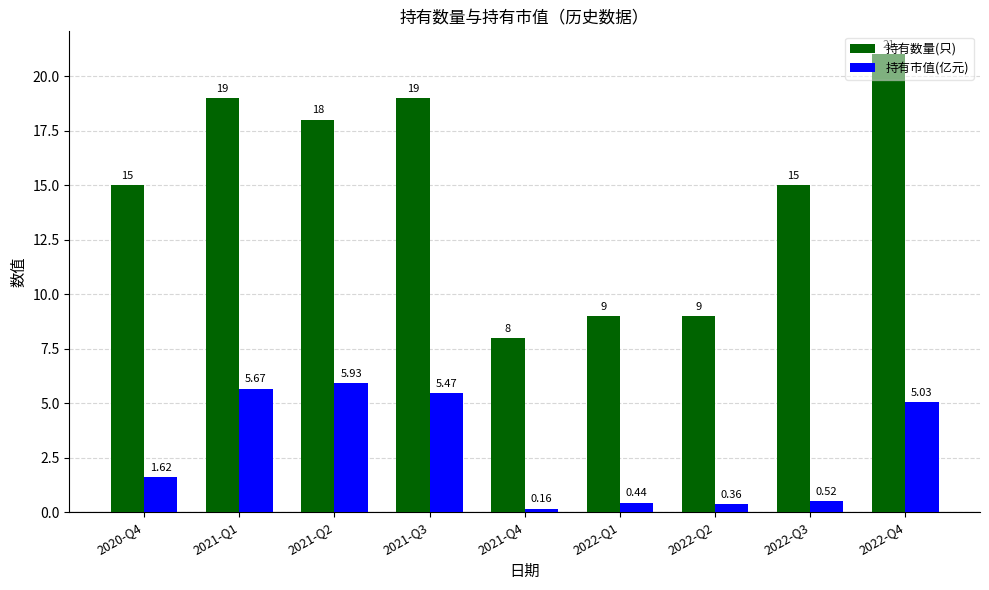

True or false: 持有数量(只) has a value of 15.0 at 2020-Q4.

True